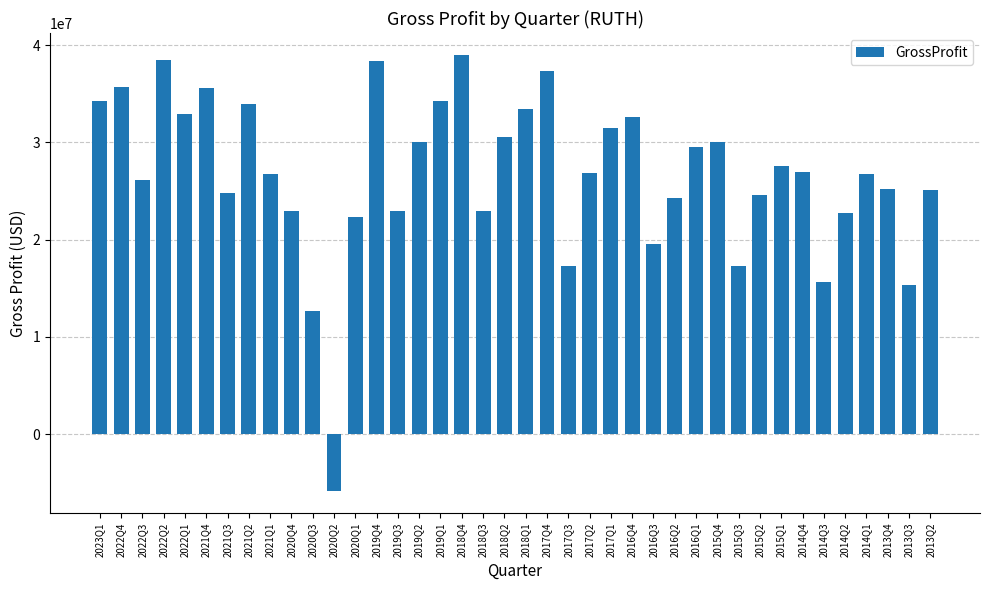

How many bars are there in total?

40